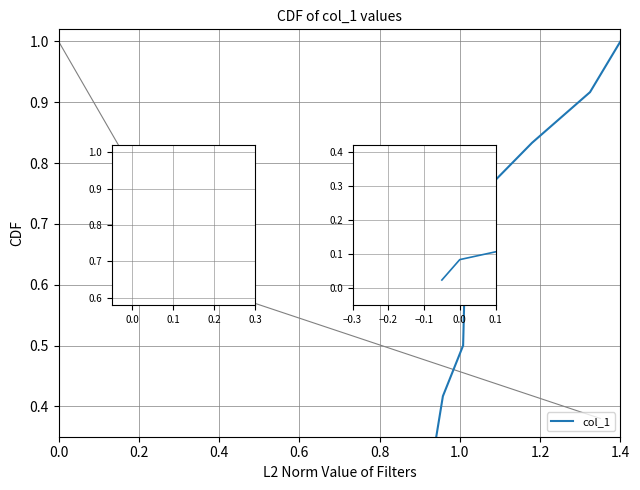

True or false: there are more than 1 points higher than both neighbors.

False